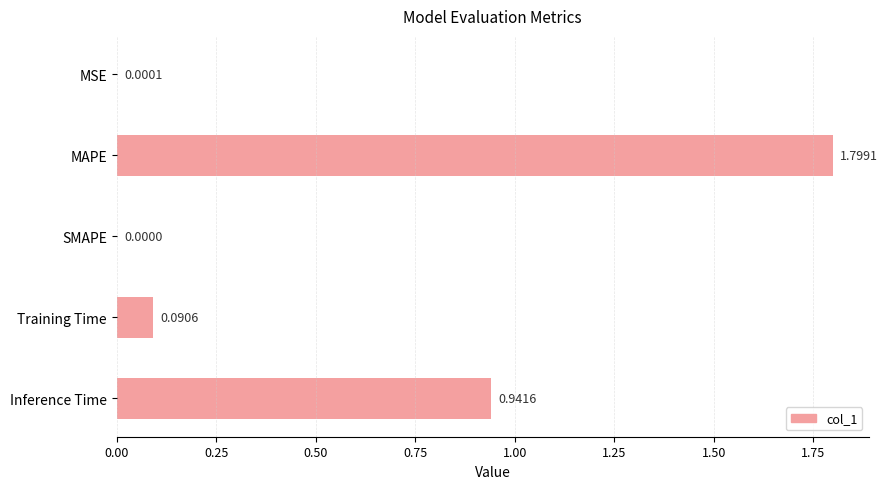

At which label is the value closest to 0?

SMAPE